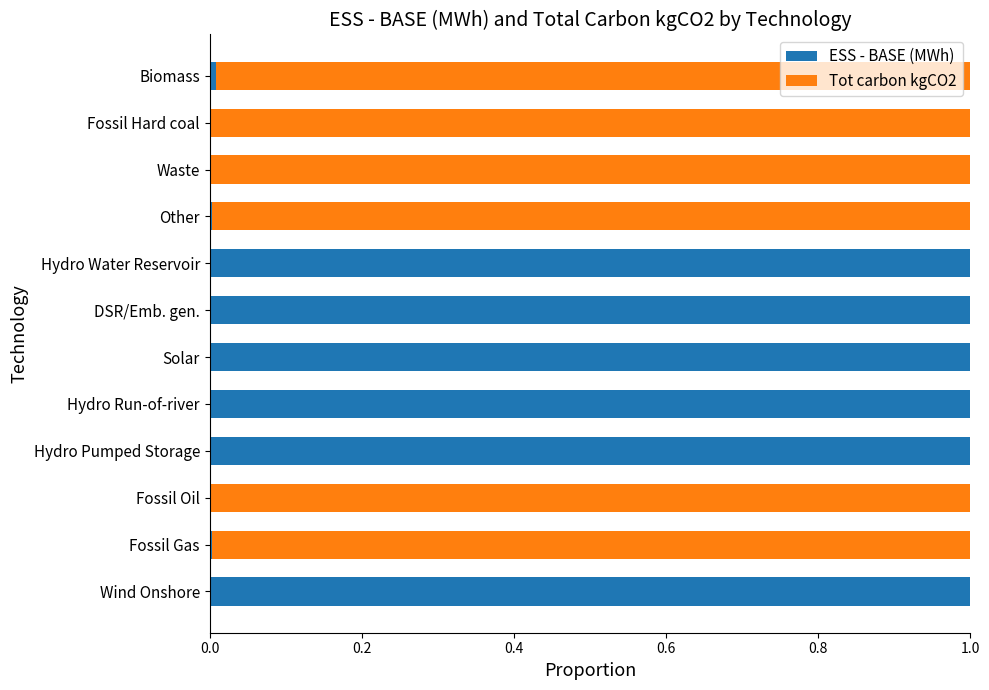

What is the sum of all ESS - BASE (MWh) values?

6.0